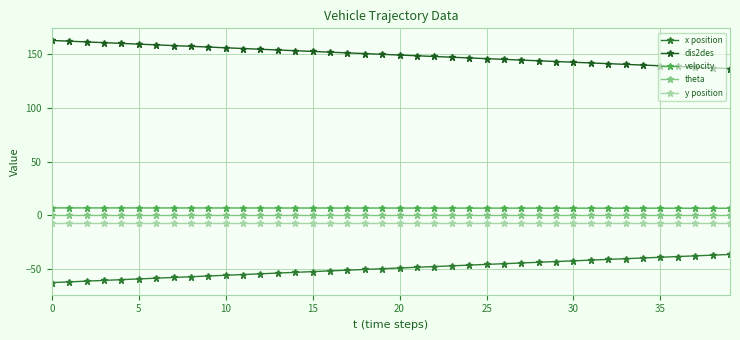

What is the average value of the x position series?

-49.4